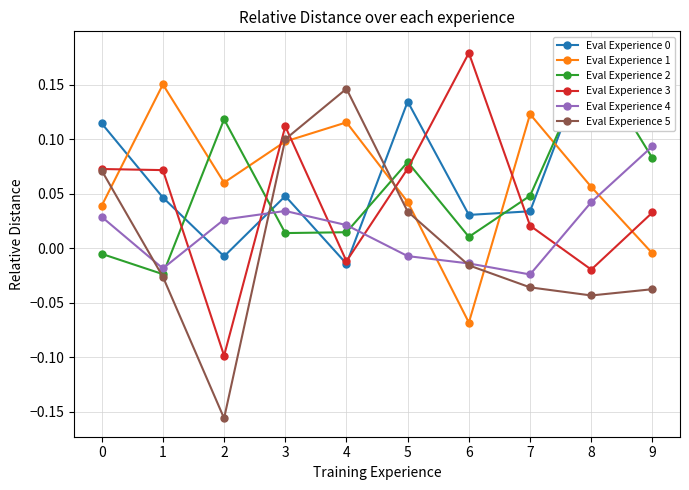

True or false: Eval Experience 3 has a value of 0.2 at 6.

True